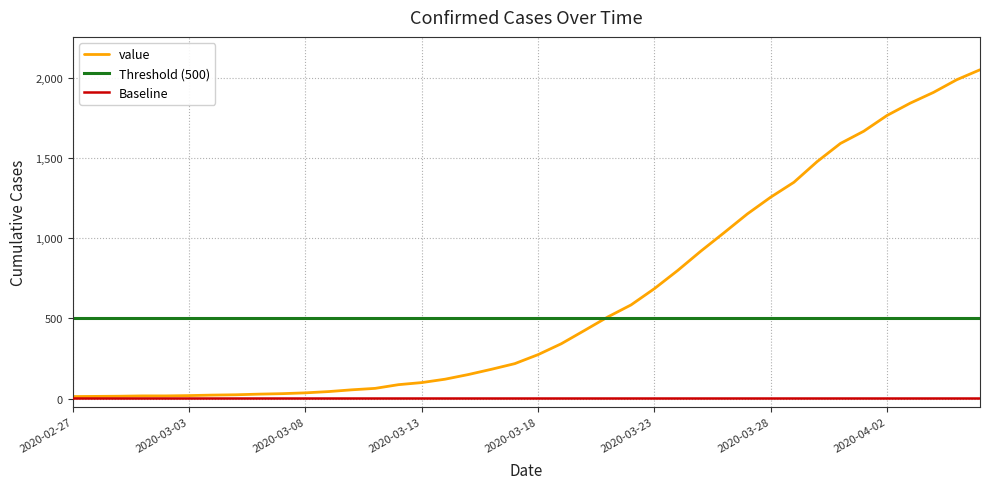

True or false: there are more than 1 points higher than both neighbors.

False